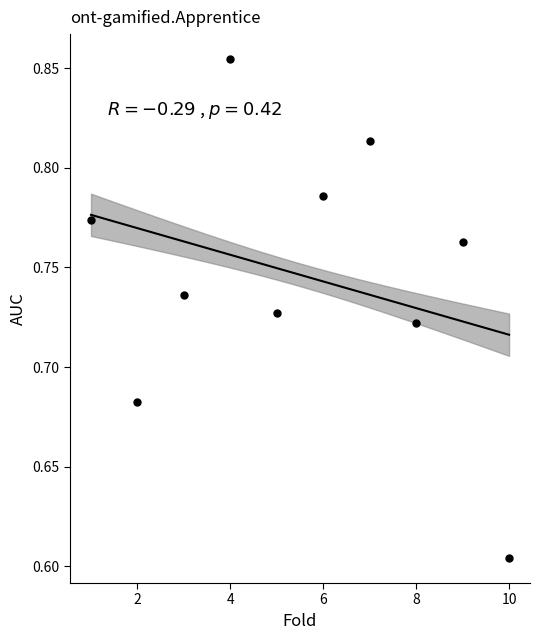

What is the average X value?

5.5